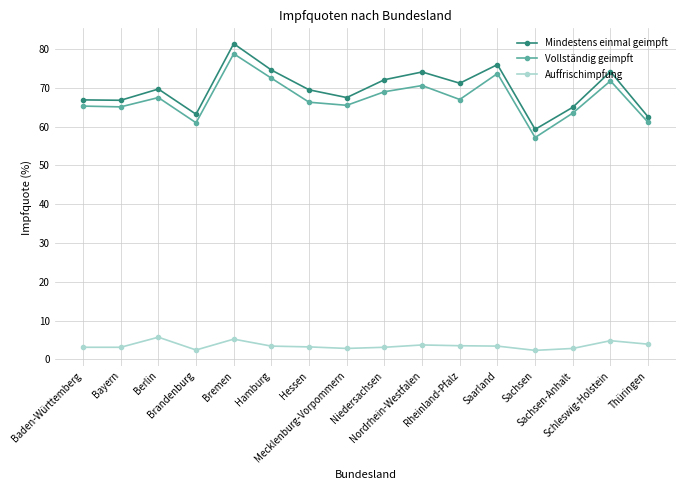

True or false: Mindestens einmal geimpft has more than 0 interior local peaks.

True